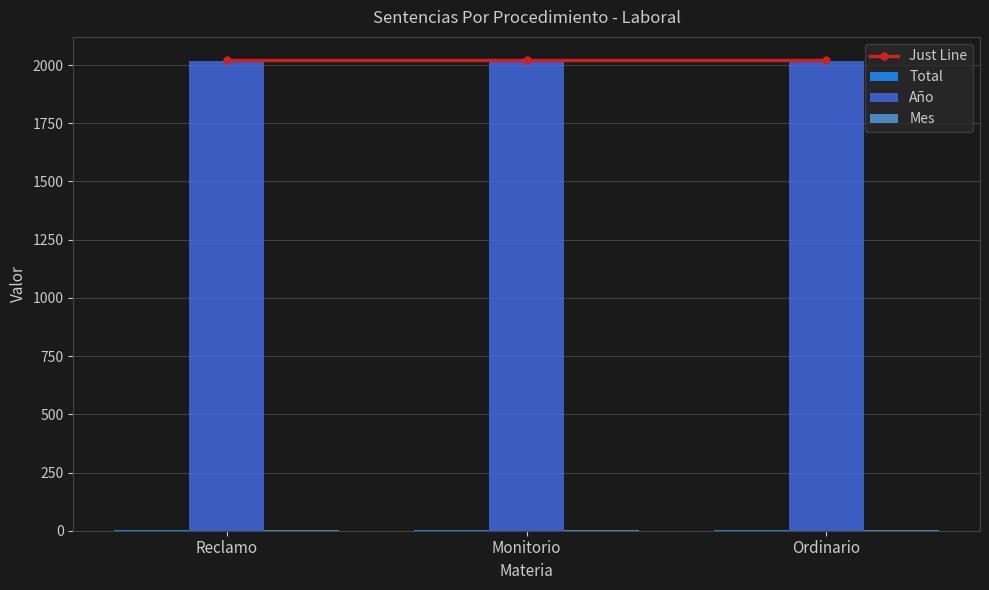

Reading left to right, extract all data points from this chart.

Just Line: Reclamo=2020	Monitorio=2020	Ordinario=2020
Total: Reclamo=1	Monitorio=1	Ordinario=1
Año: Reclamo=2018	Monitorio=2018	Ordinario=2018
Mes: Reclamo=1	Monitorio=1	Ordinario=1